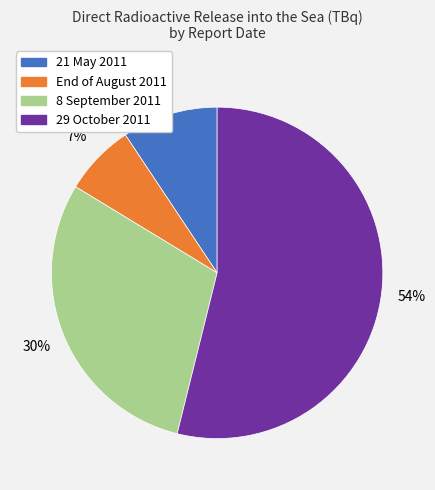

True or false: End of August 2011 accounts for 18% of the total.

False